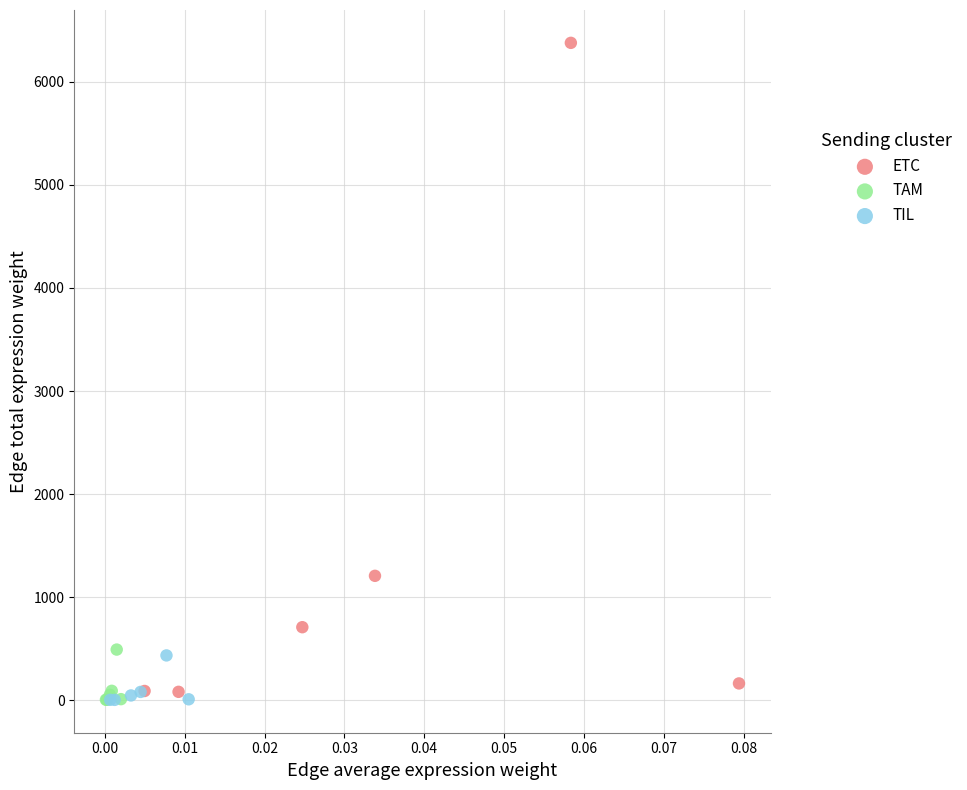

What are all the series names shown in the legend?

ETC, TAM, TIL